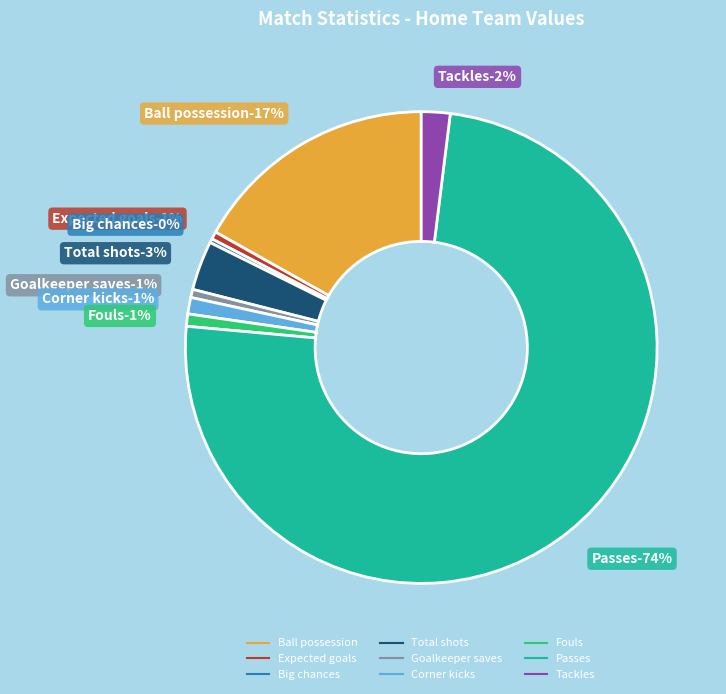

To the nearest percent, what portion does Passes represent?

74%